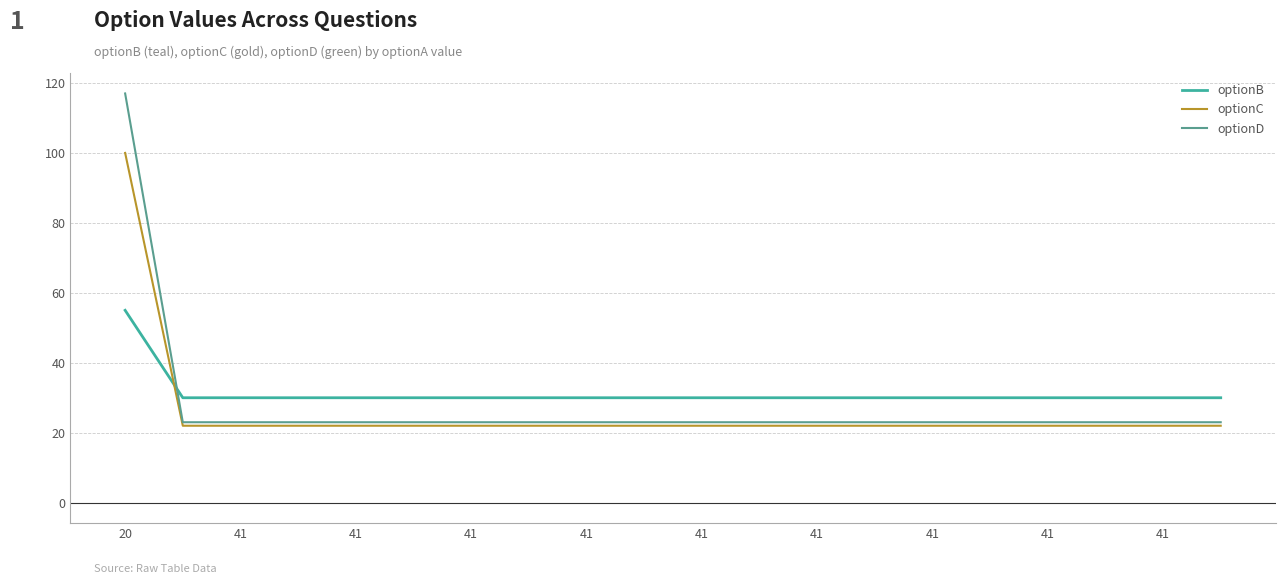

Which series has the widest spread of values?

optionD